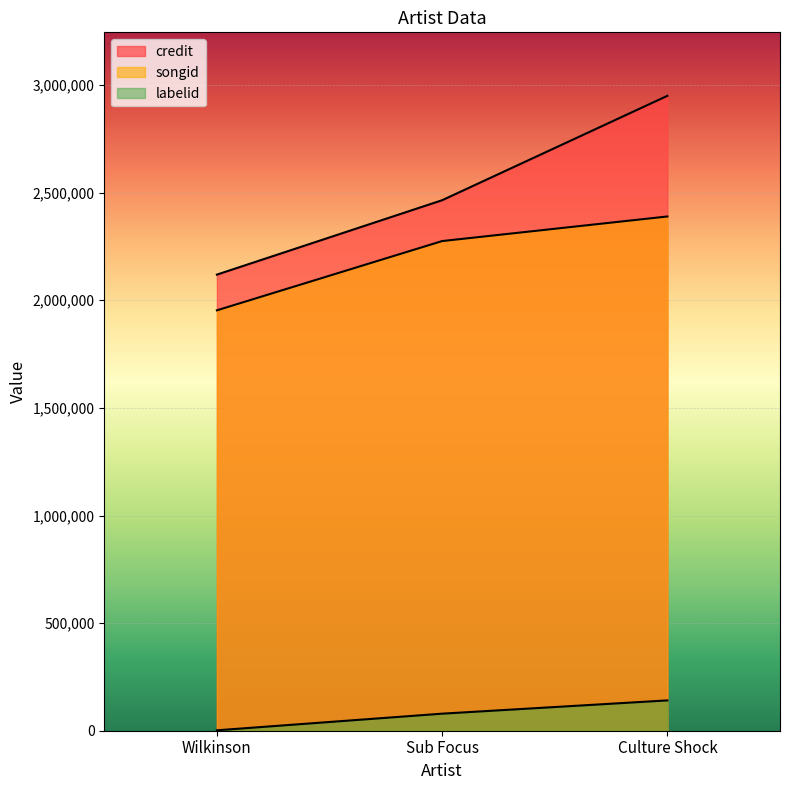

True or false: credit has a value of 2950034 at Culture Shock.

True